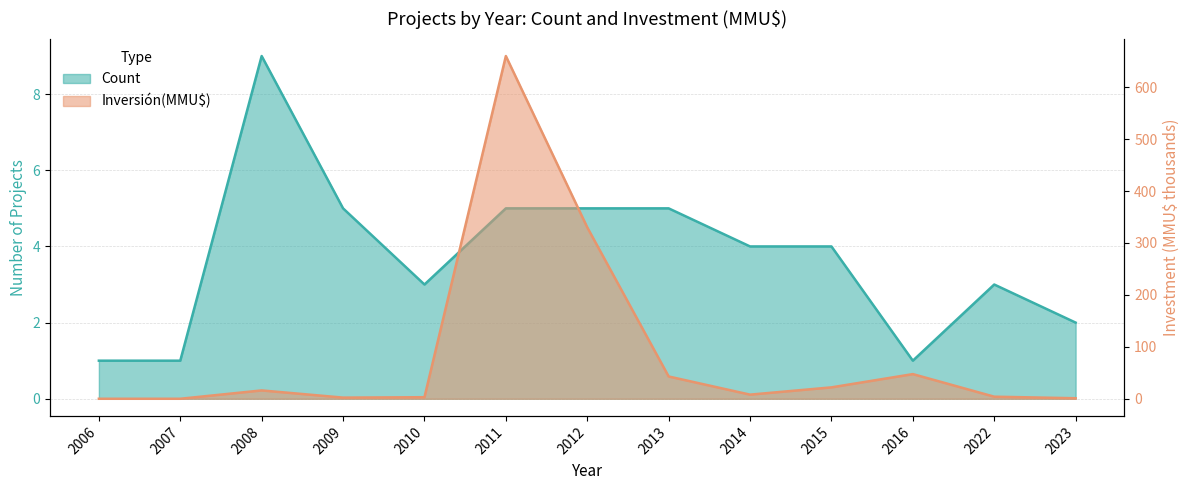

Reading right to left, list all the values displayed in this chart.

Count: 2.0	3.0	1.0	4.0	4.0	5.0	5.0	5.0	3.0	5.0	9.0	1.0	1.0
Inversión(MMU$): 1.0	4.0	47.5	22.0	8.0	42.9	330.2	660.1	3.0	2.2	16.1	0.0	0.0